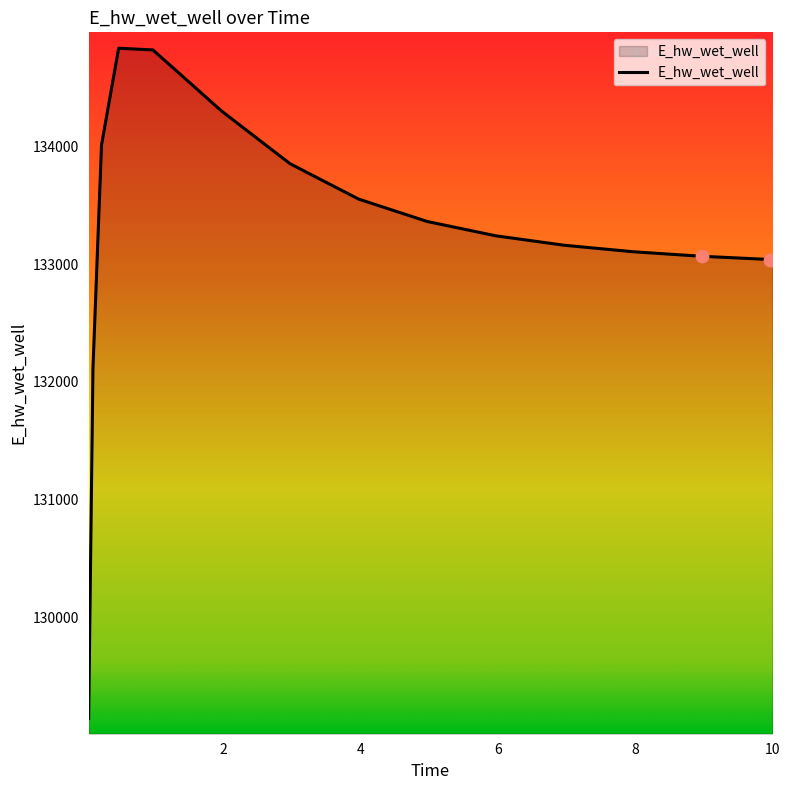

What is the difference between the maximum and minimum values?

5685.1